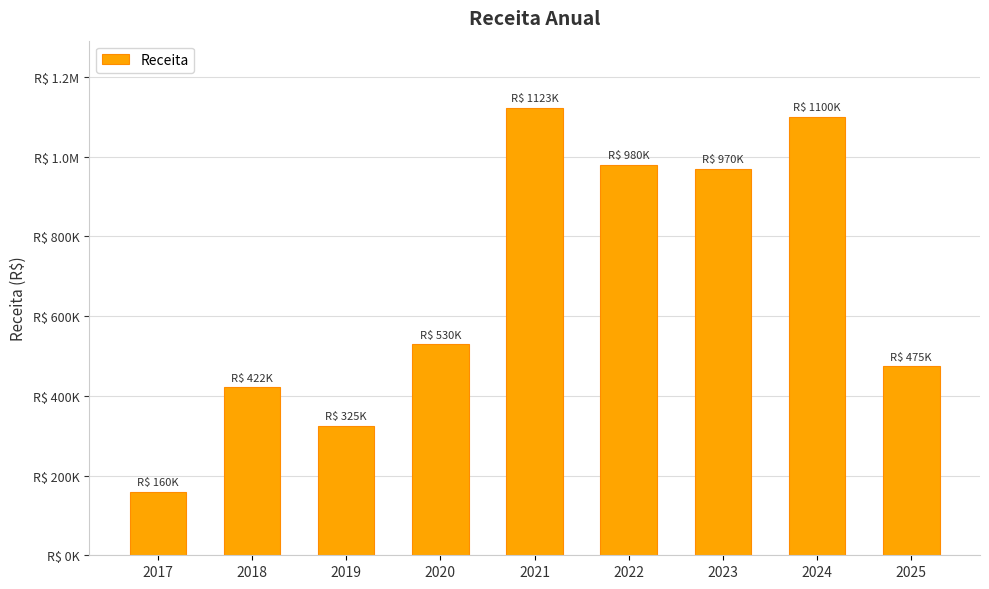

Does the chart contain any negative values?

No